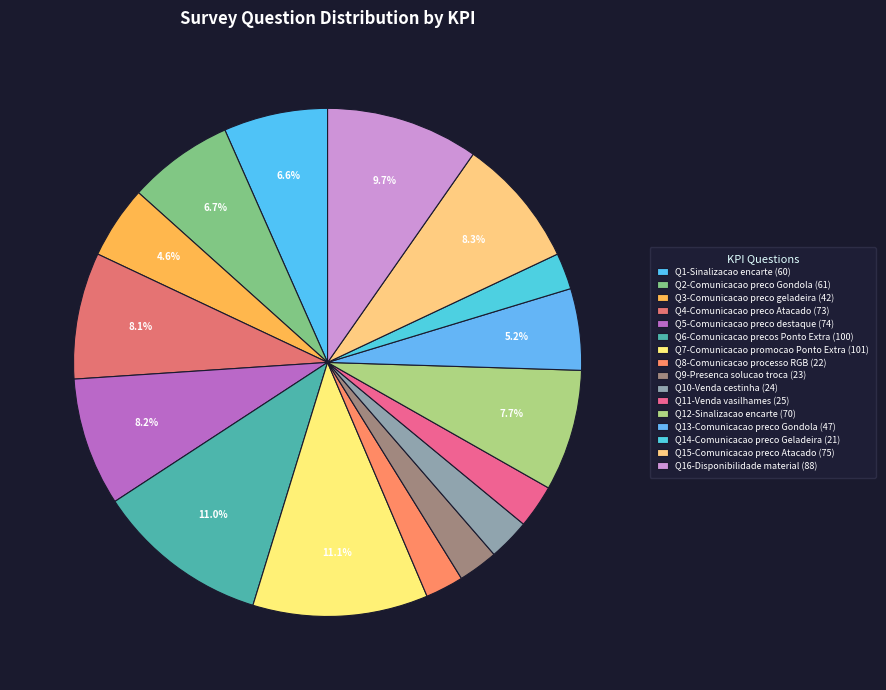

What percentage is the Q5-Comunicacao preco destaque slice, to the nearest percent?

8%